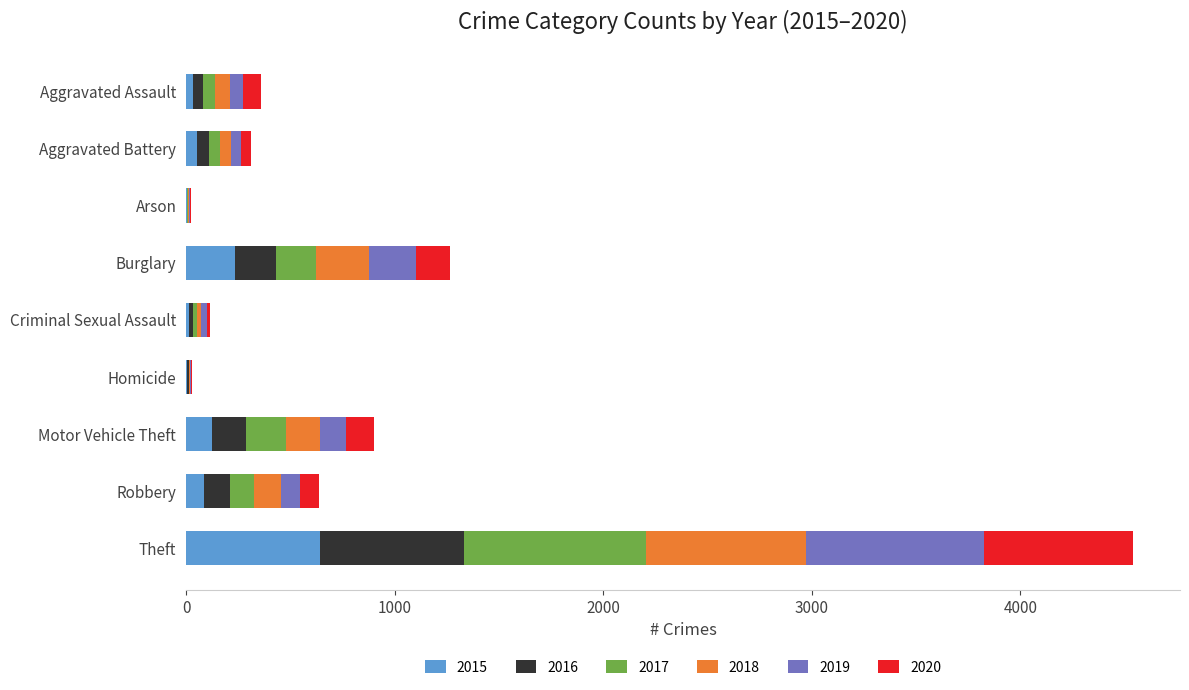

What is the average value of the 2015 series?

132